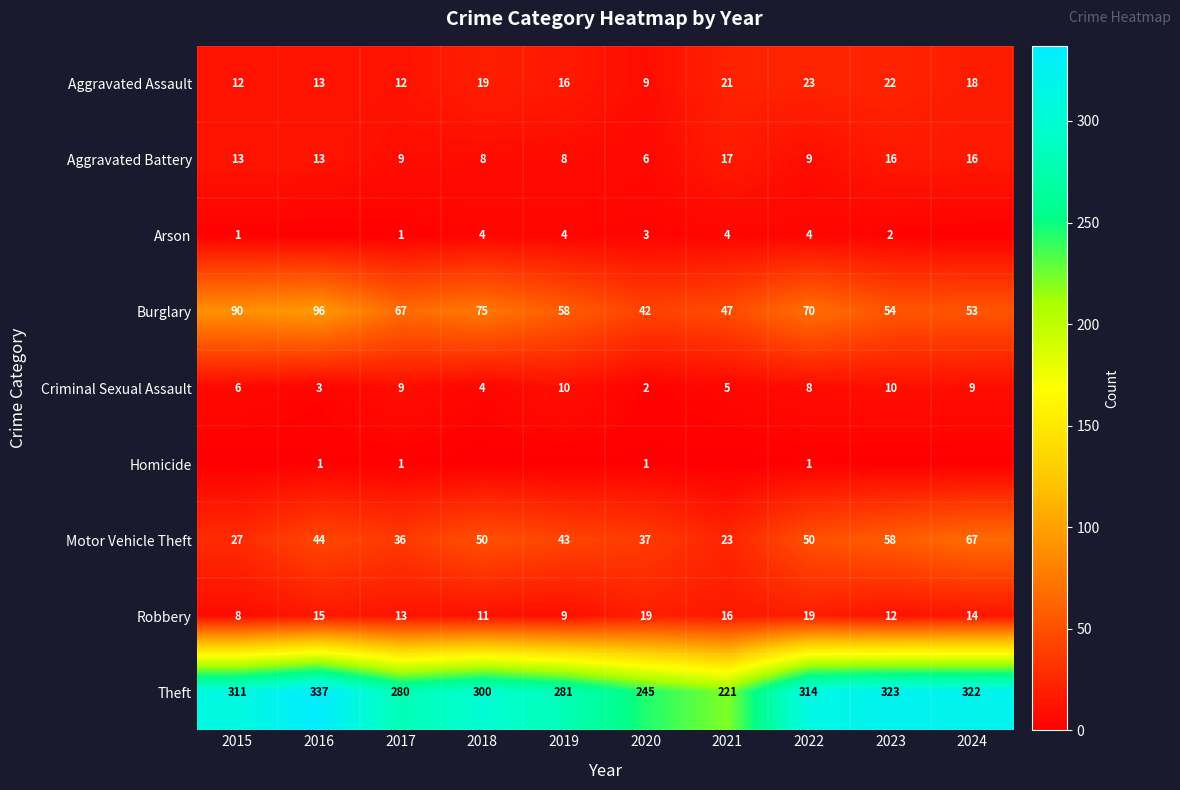

Which has a higher value, 2022 or 2018?

2022